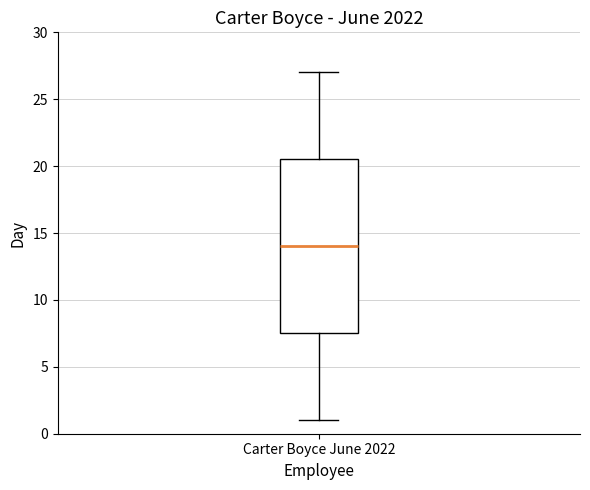

Transcribe this box plot: give where the median line is, the range the box spans, and where the two whiskers end, as read against the y-axis. The values are not printed on the chart, so give them approximately, as read against the axis.

median 14.0, box 7.5 to 20.5, whiskers 1.0 to 27.0